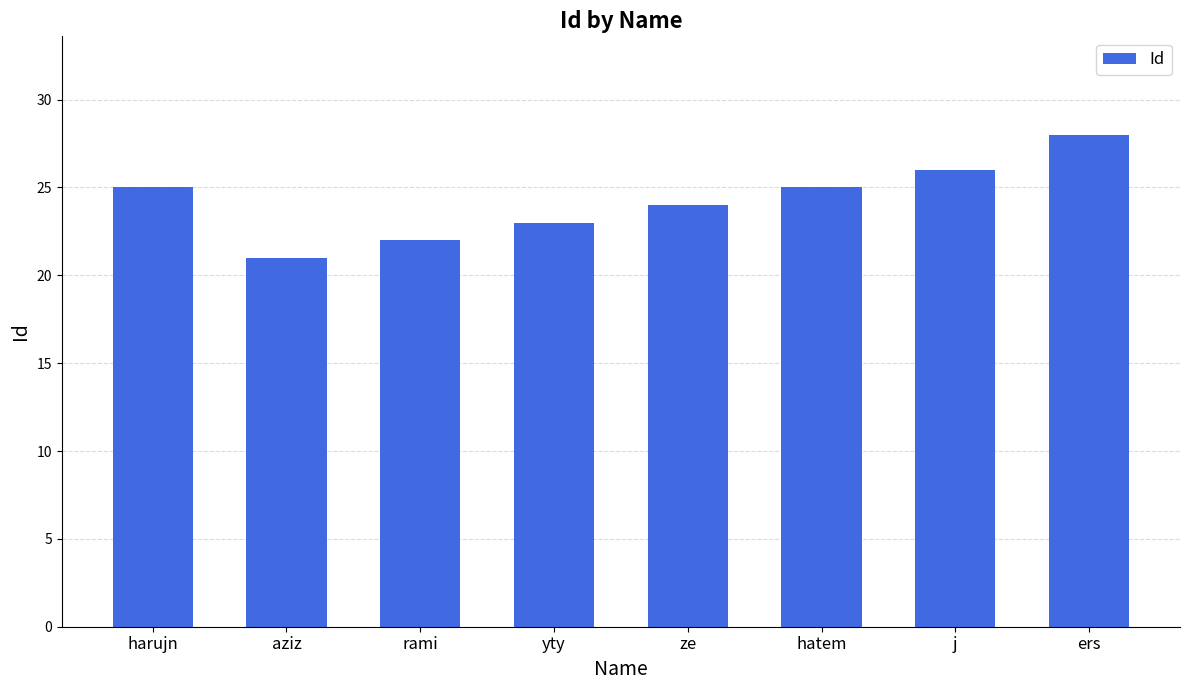

How many data points are less than 25?

4